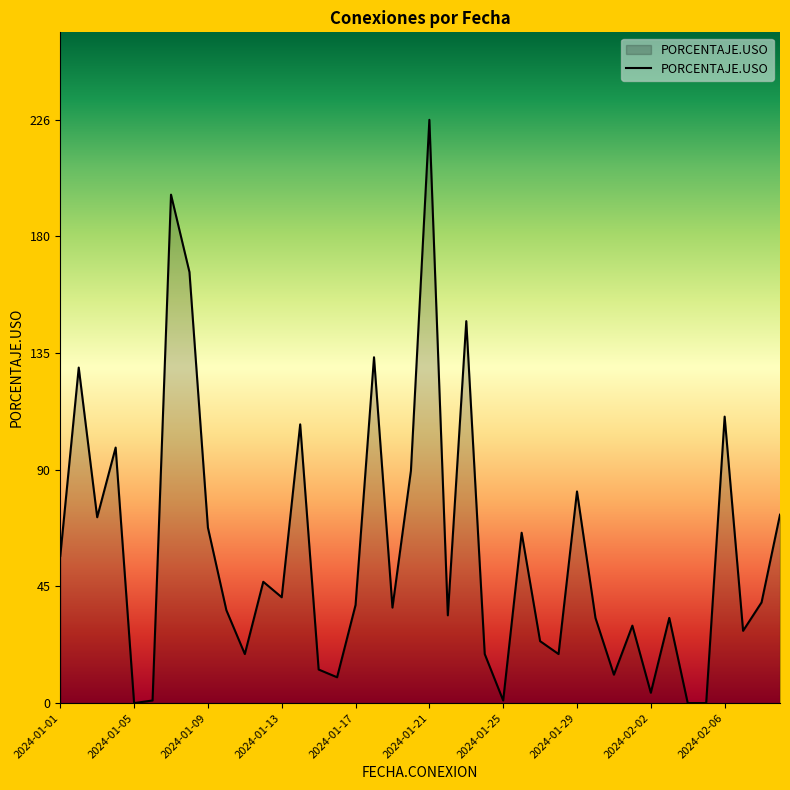

What is the maximum value shown in the chart?

226